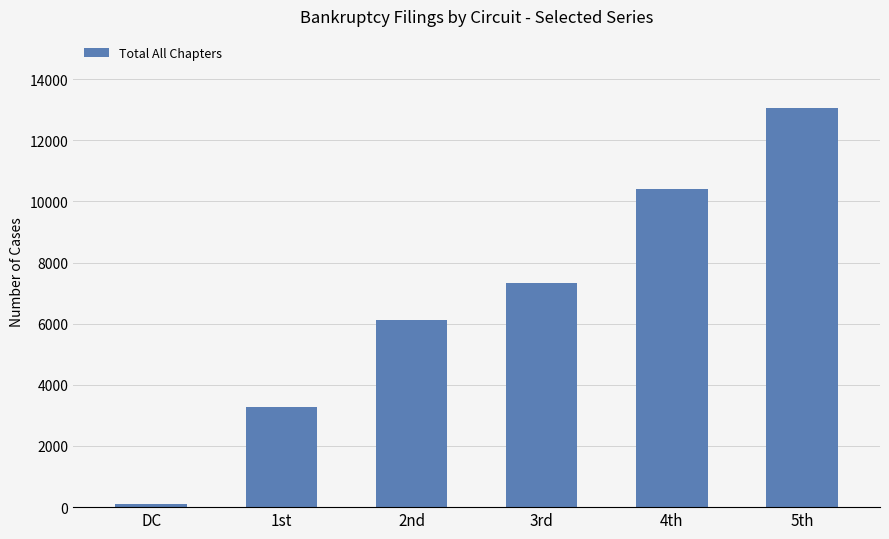

Rank the categories by value from highest to lowest.

5th, 4th, 3rd, 2nd, 1st, DC